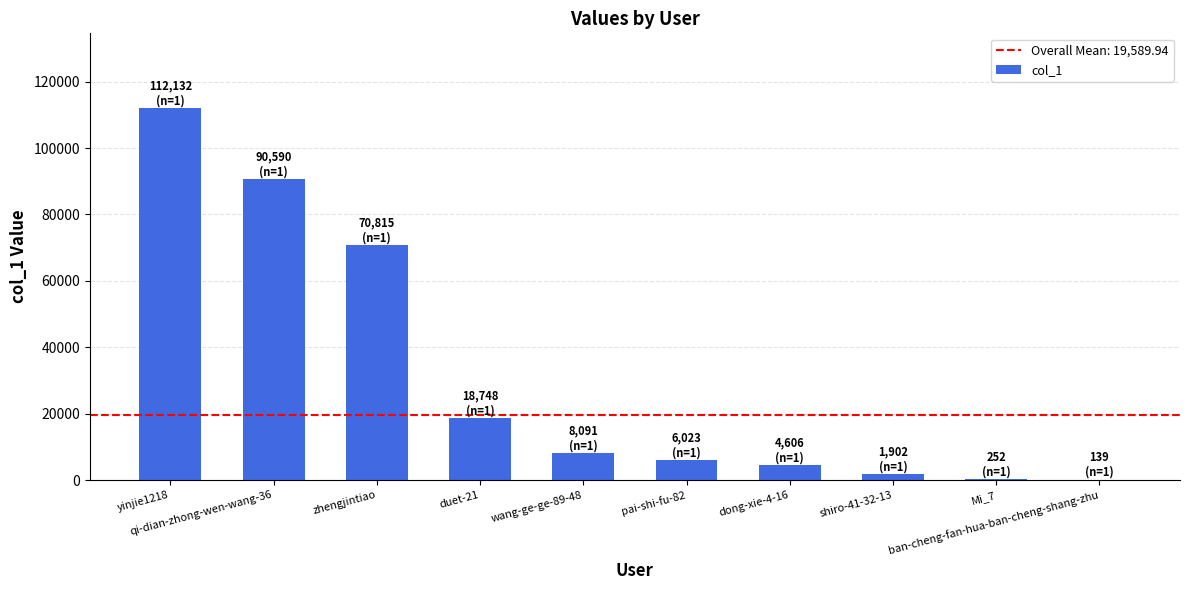

What is the sum of all values?

313298